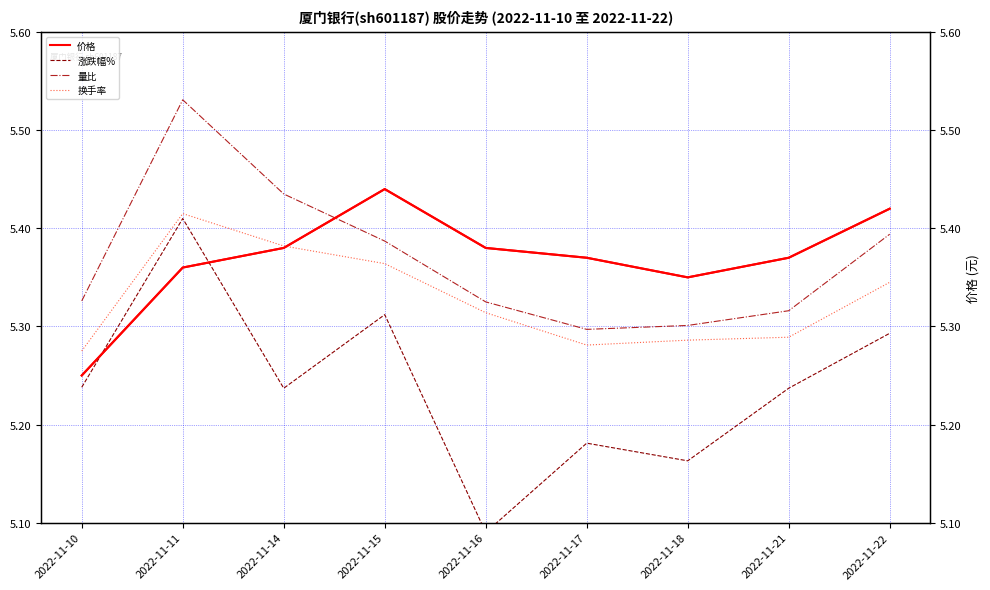

List the series in order of their peak value, lowest first.

涨跌幅%, 换手率, 价格, 量比